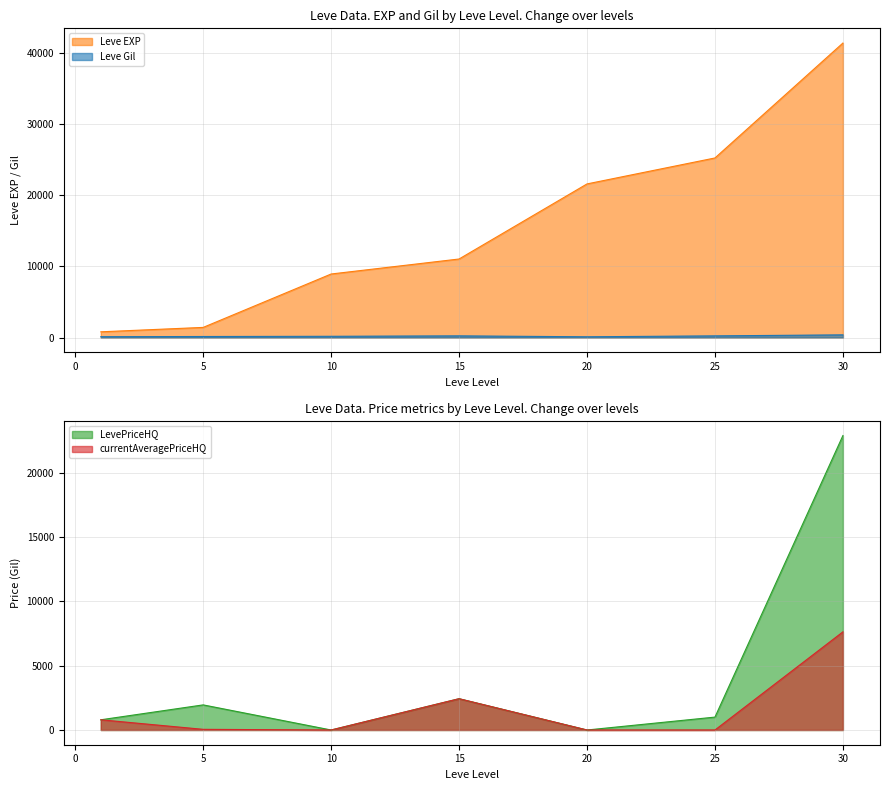

How many interior local valleys does the currentAveragePriceHQ series have?

1